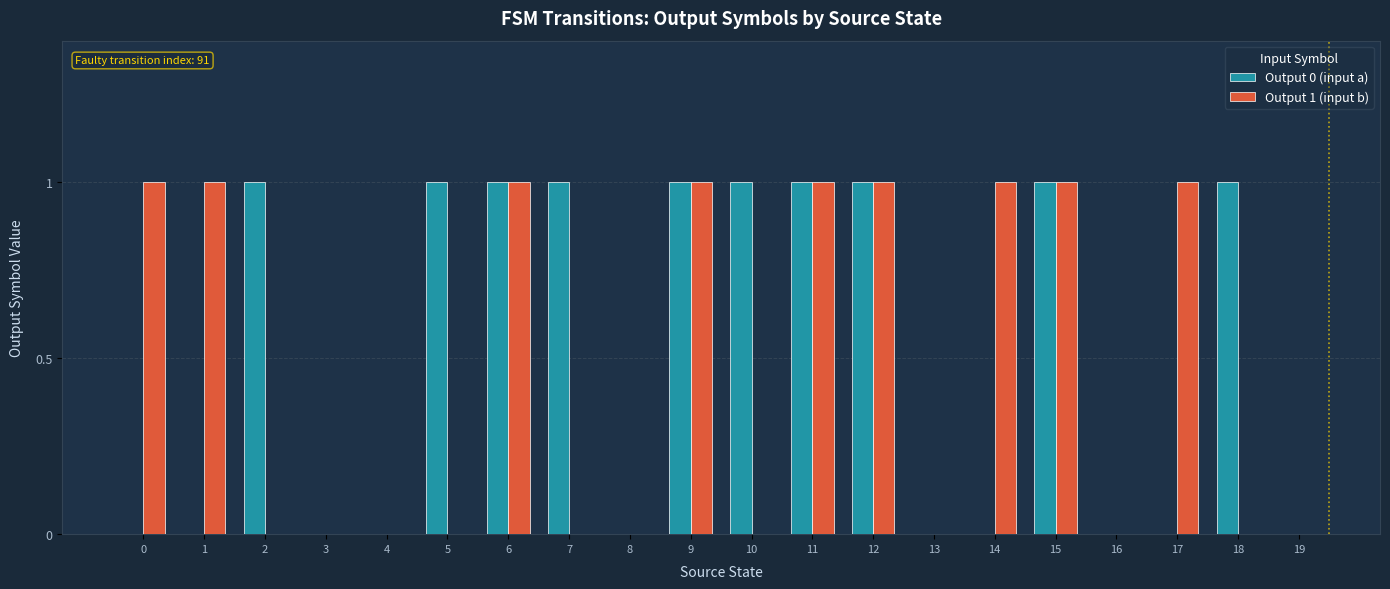

Between 11 and 17, which series saw the biggest shift?

Output 0 (input a)